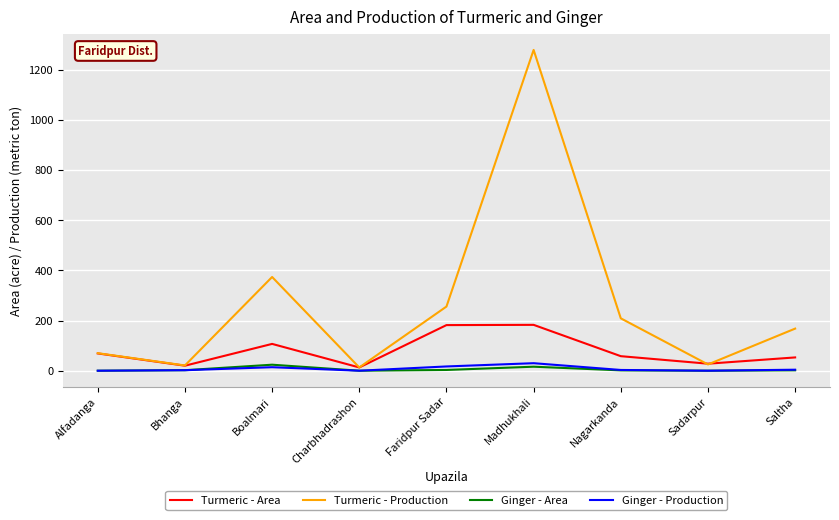

Which series has the largest total across all categories?

Turmeric - Production